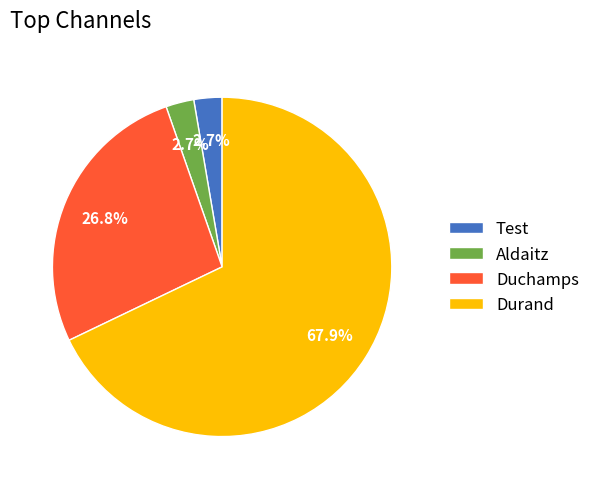

Which category has the biggest portion of the pie?

Durand